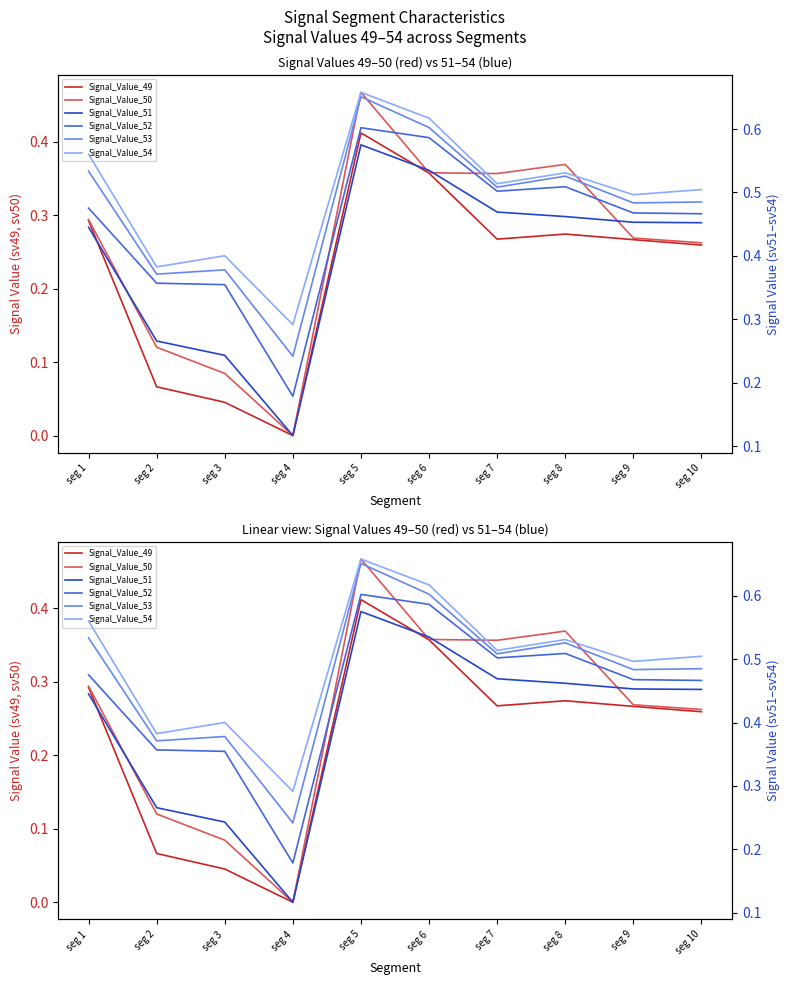

Which series has the largest range (max minus min)?

Signal_Value_50